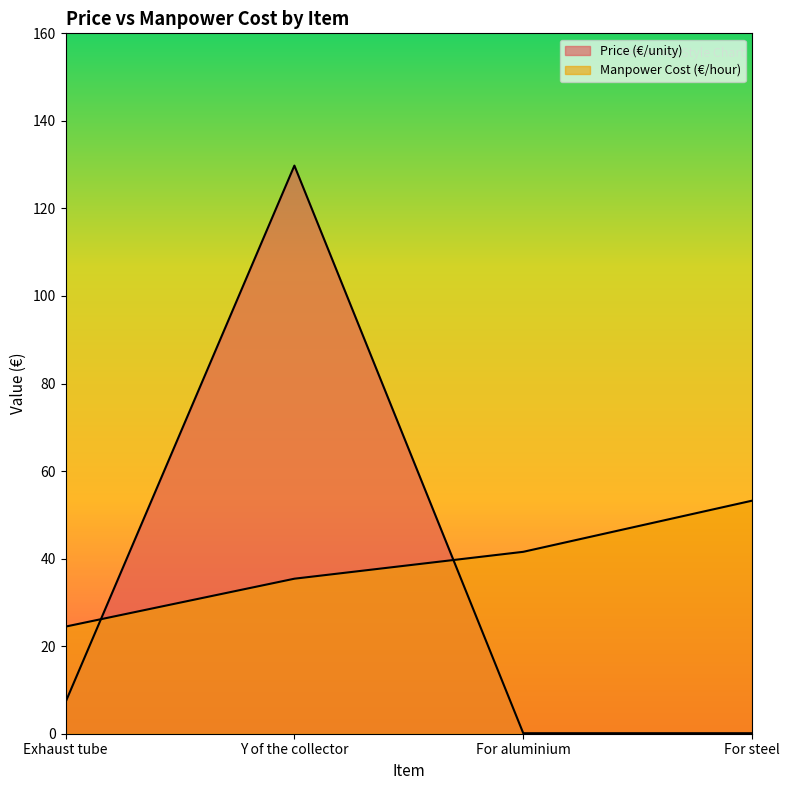

At which category does the chart reach its minimum across all series?

For steel